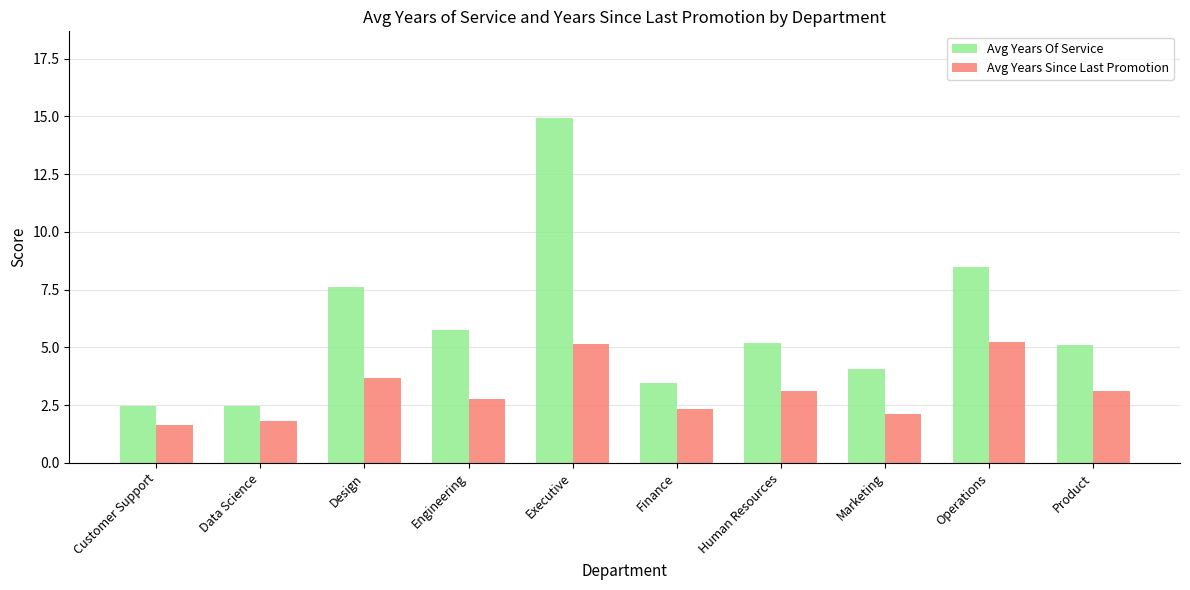

How many distinct data groups are displayed?

2